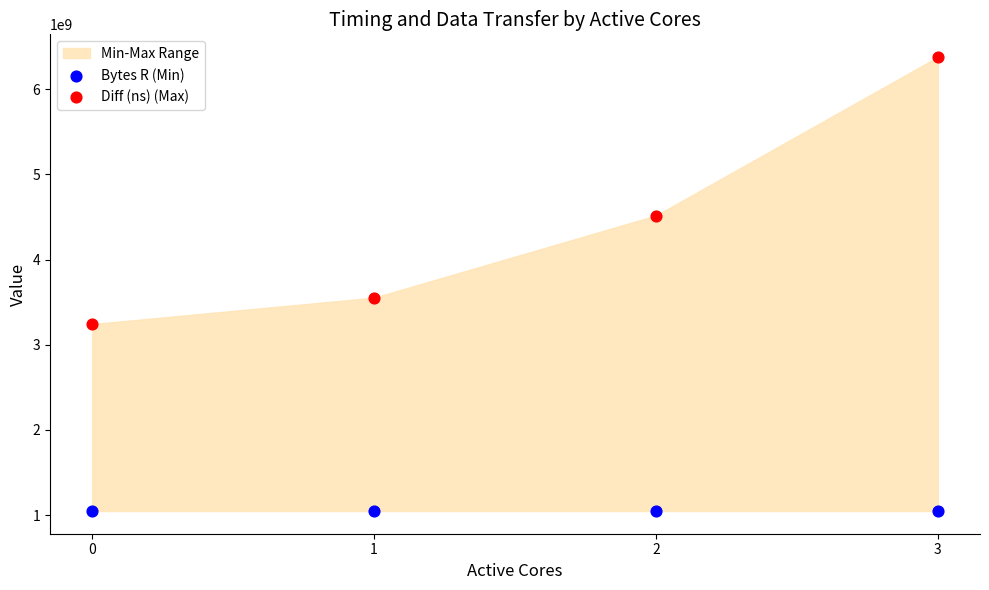

In the Diff (ns) (Max) series, what Y value is closest to 4811496221?

4518021238